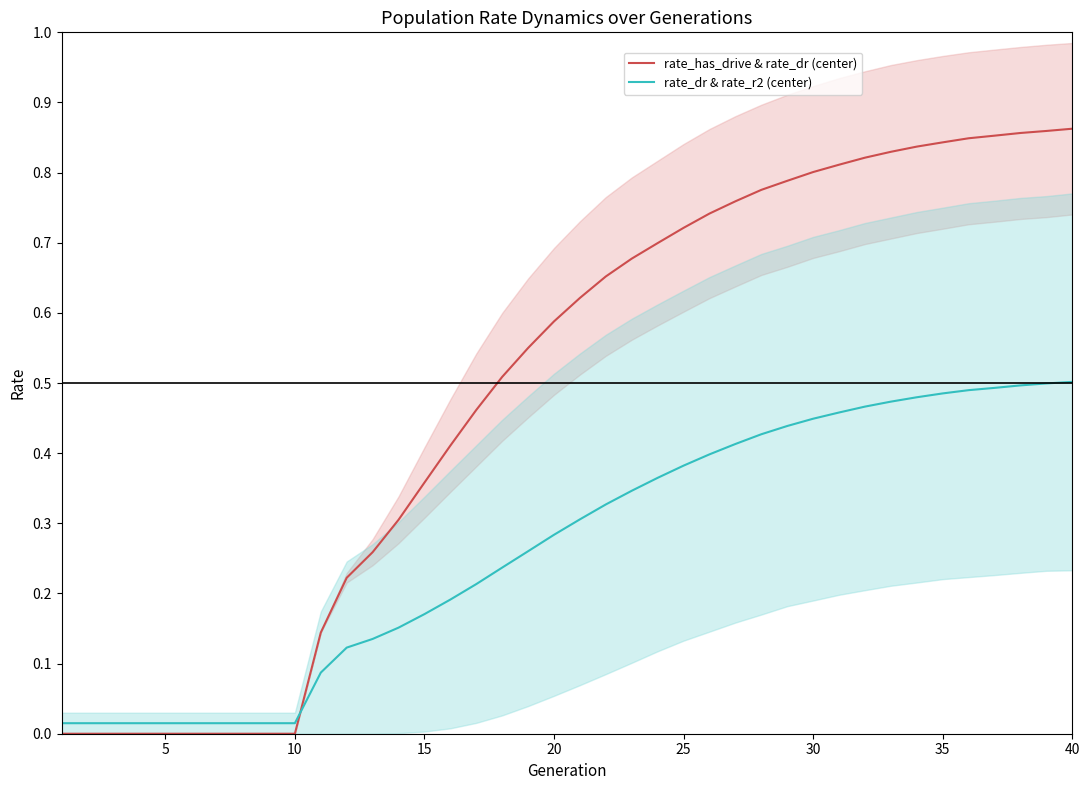

Rank the series by their average value, from lowest to highest.

rate_dr & rate_r2 (center), rate_has_drive & rate_dr (center)